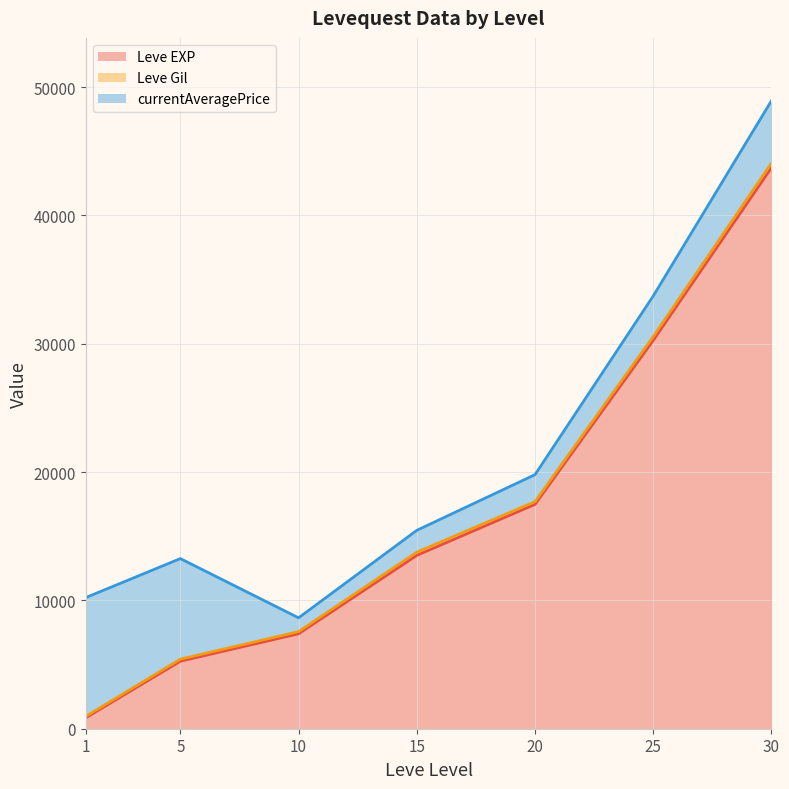

The Leve EXP series shows 6376.6 at 5. True or false?

False